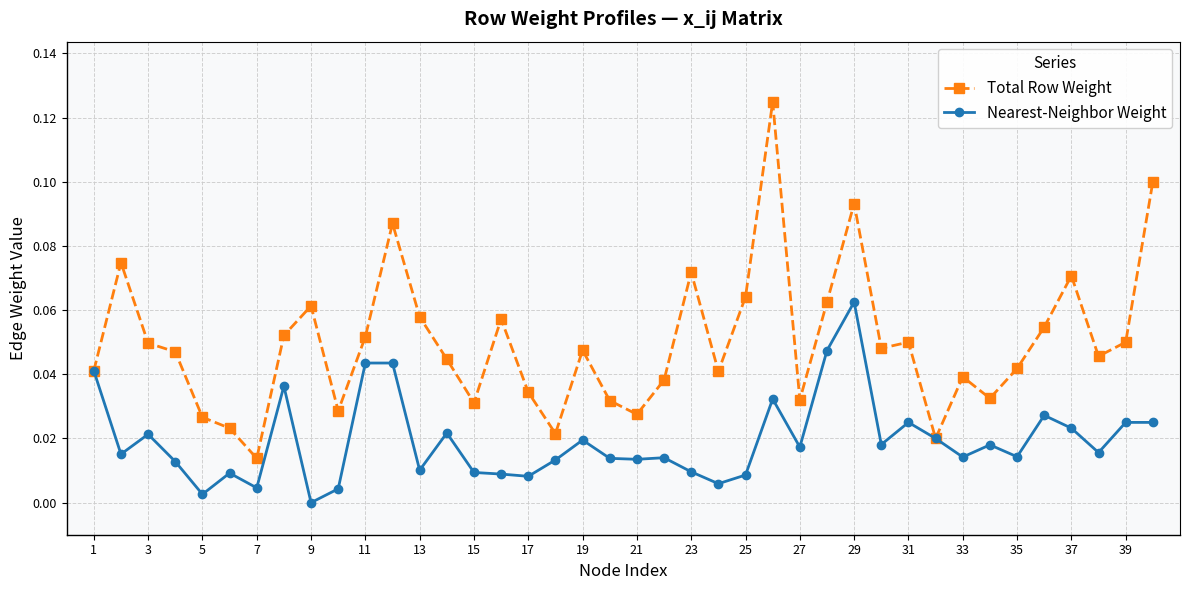

How many lines are shown in the chart?

2